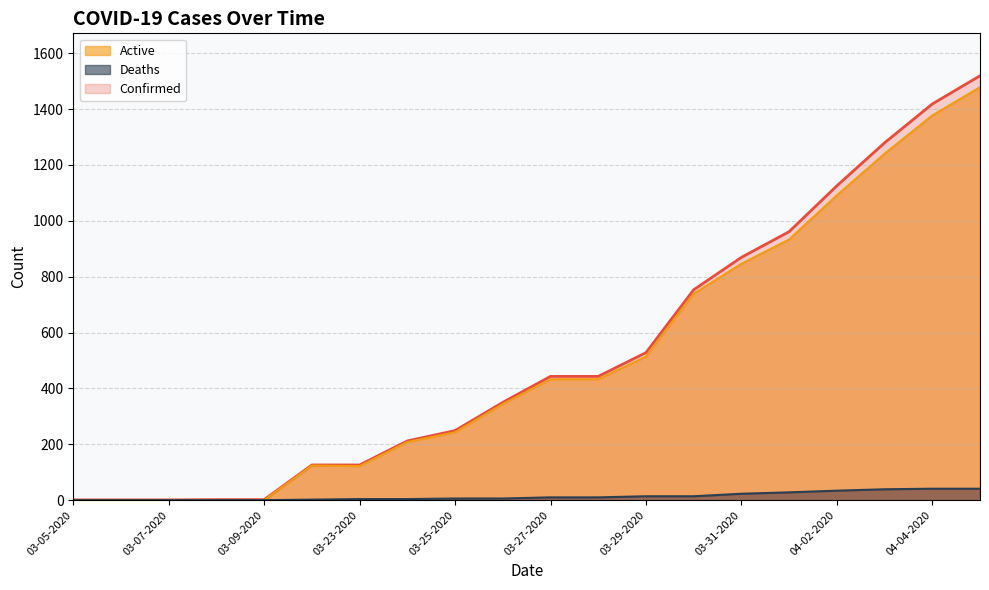

True or false: Confirmed has more than 2 points higher than both neighbors.

False